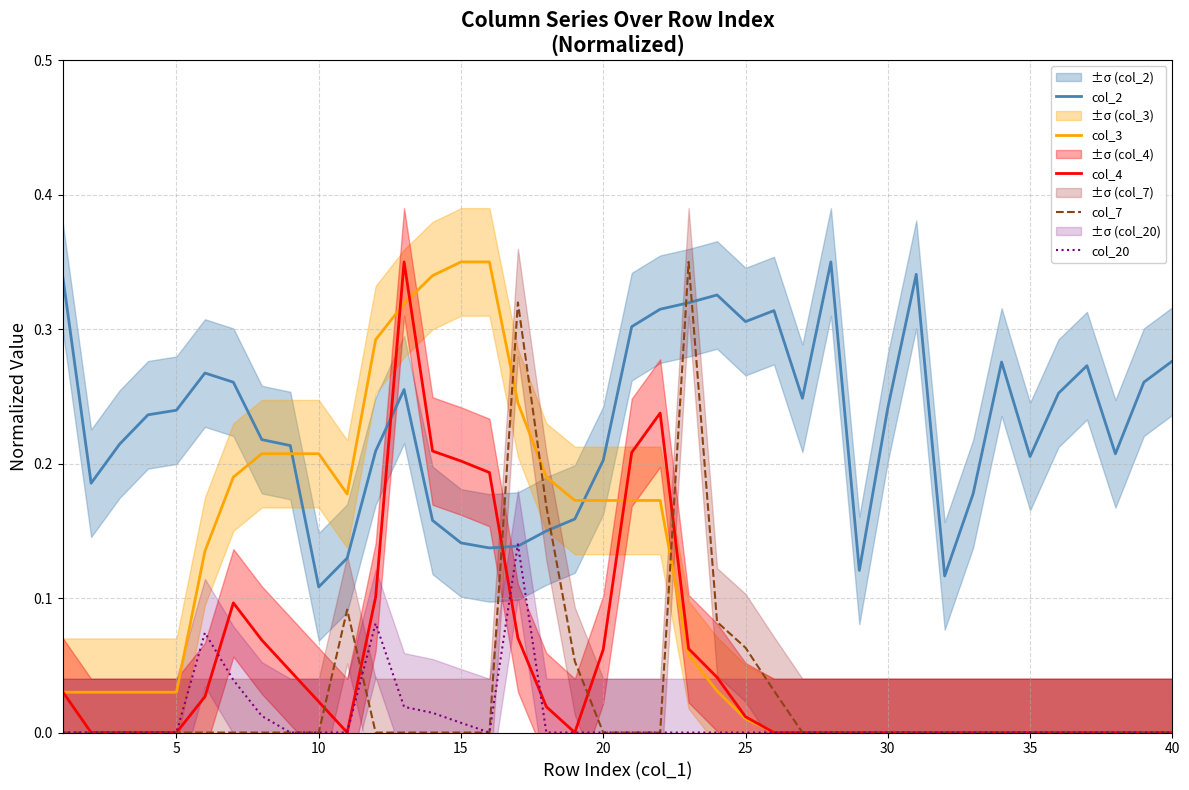

True or false: col_20 and col_7 cross at least once.

True